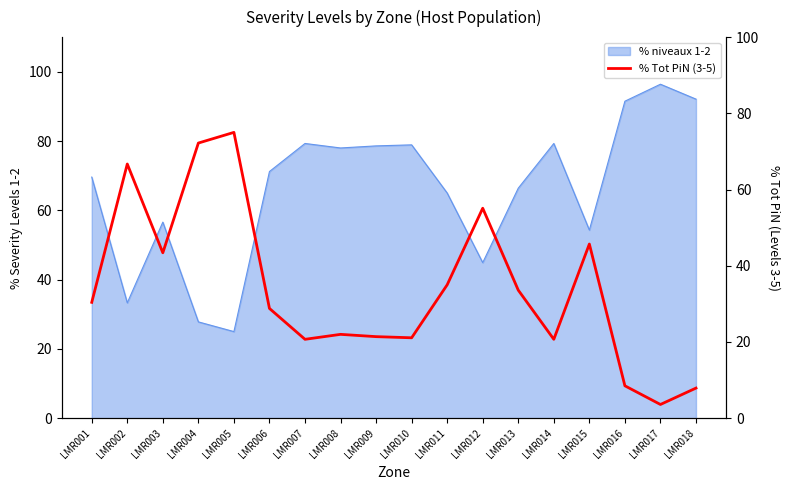

Approximately how many times larger is the value at LMR002 compared to LMR010?

3.2